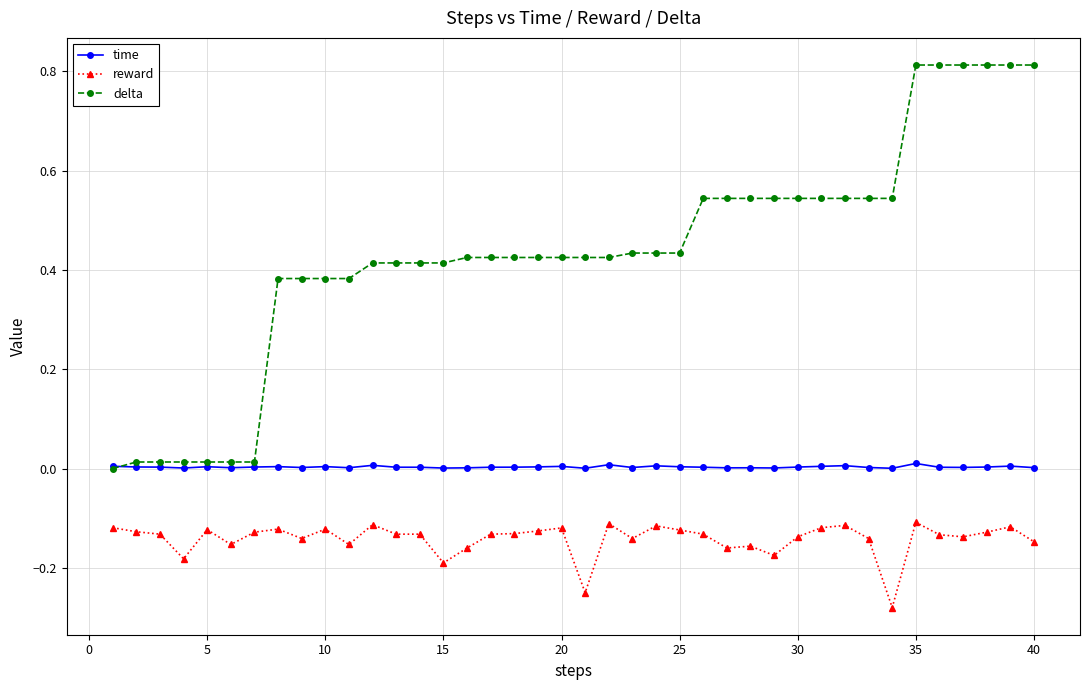

Which series has the largest total across all categories?

delta